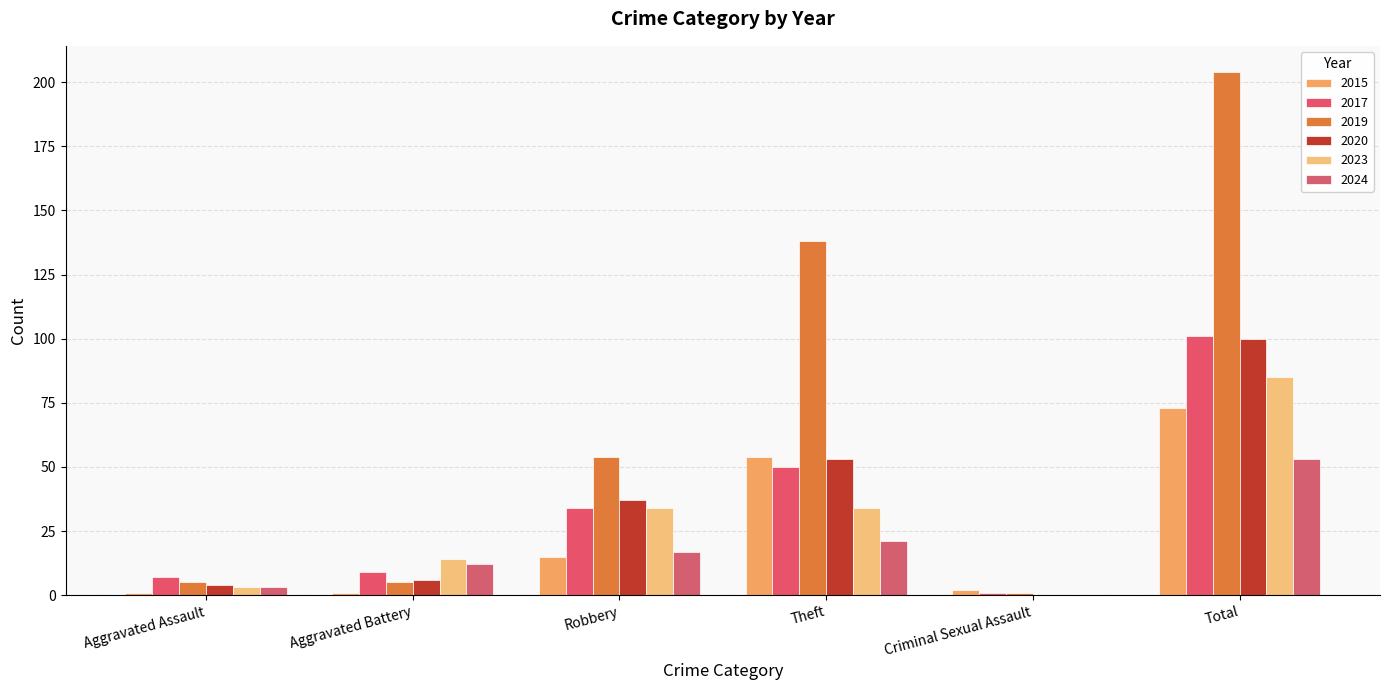

Which label corresponds to the largest value in the chart?

Total